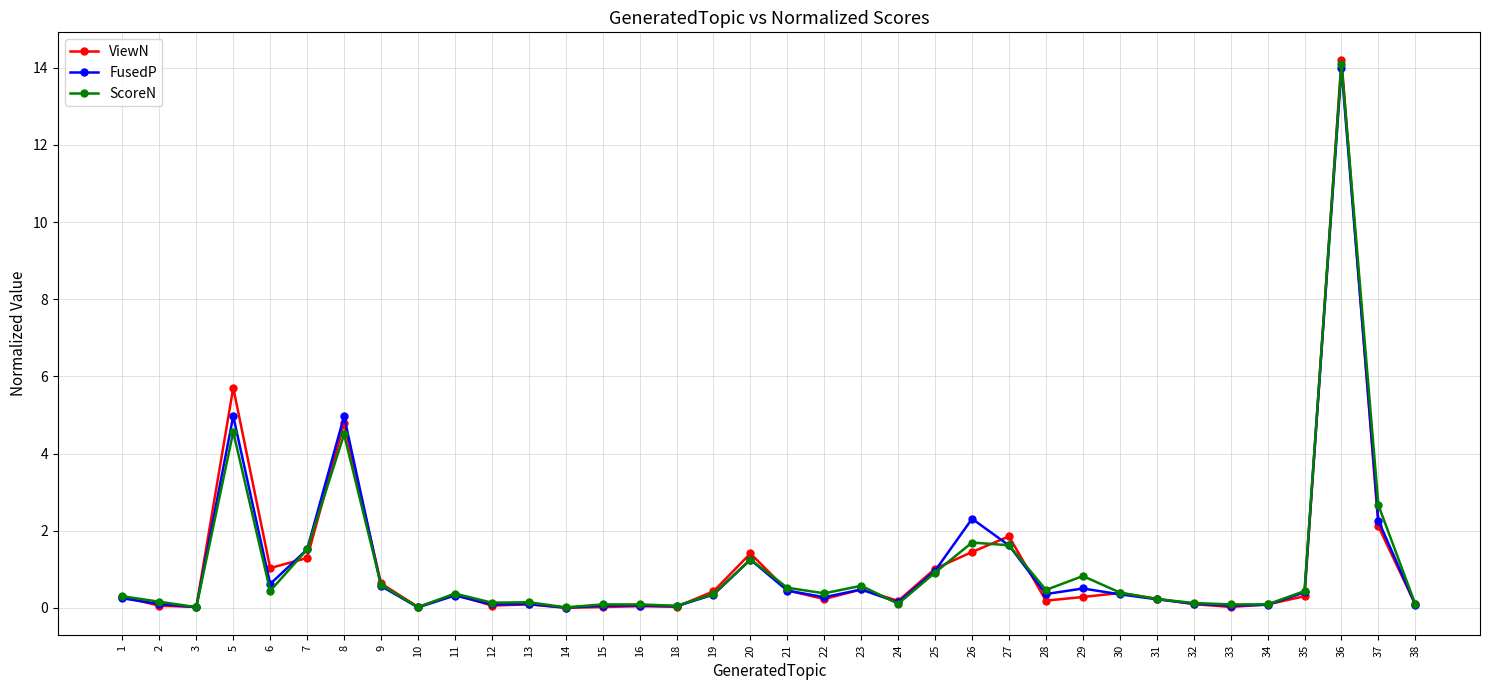

Is it true that FusedP equals 3.7 at 26?

False